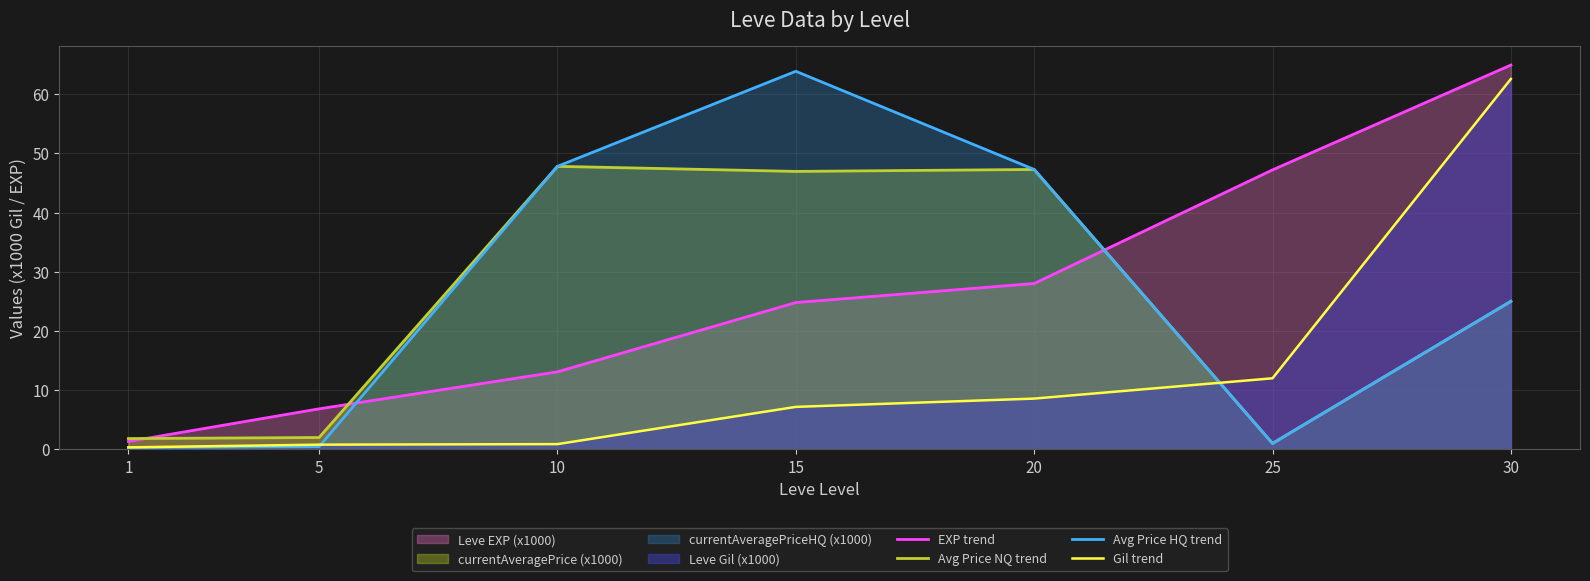

What is the value of the Avg Price NQ trend point at the 3rd from the left?

47.8